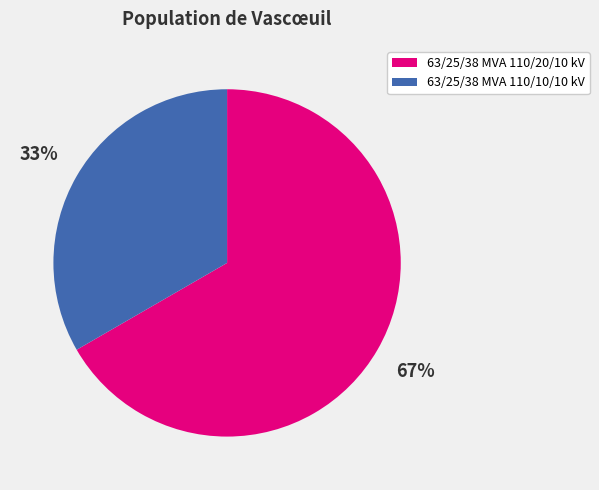

What is the largest slice in the pie chart?

63/25/38 MVA 110/20/10 kV